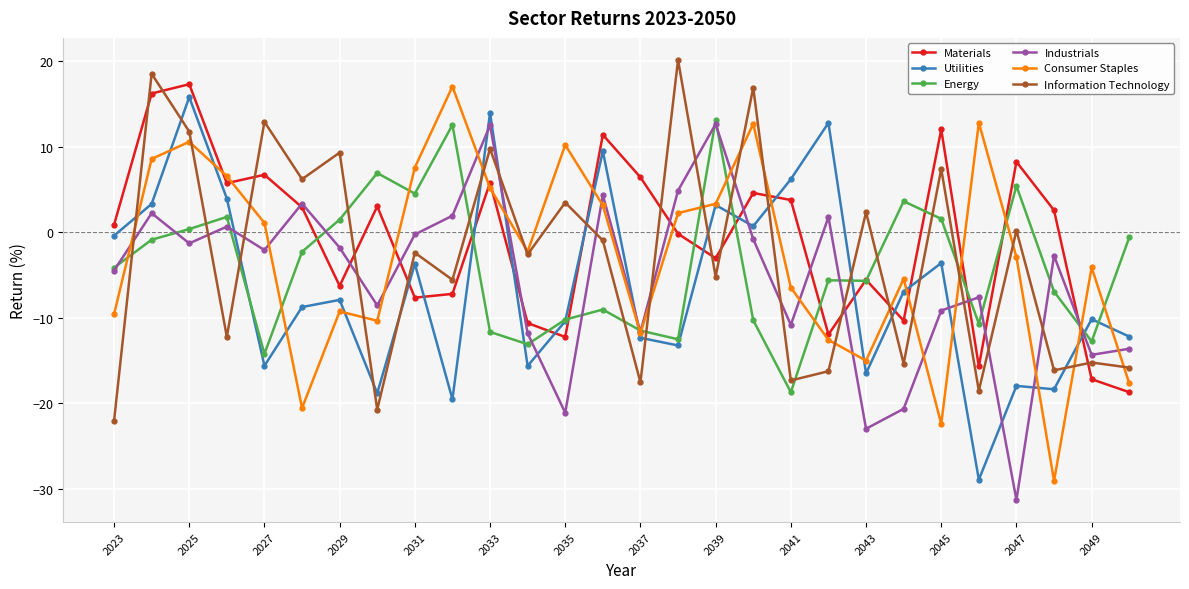

What is the value of the Consumer Staples point at the 12th from the left?

-2.3